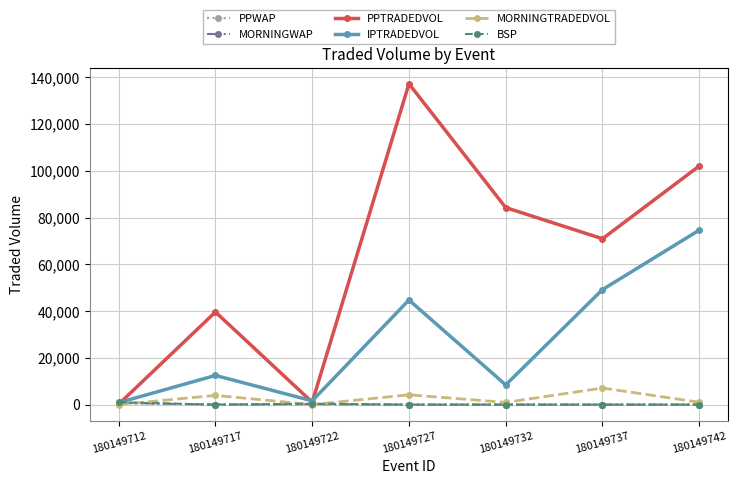

Is it true that BSP equals 4.5 at 180149732?

True